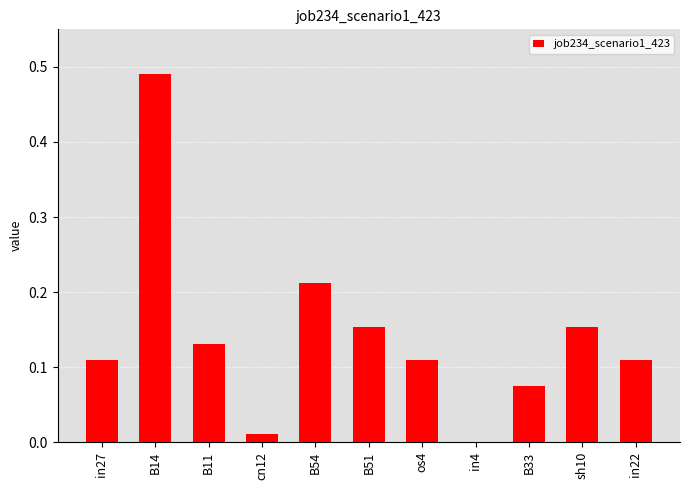

What is the sum of all values?

1.6